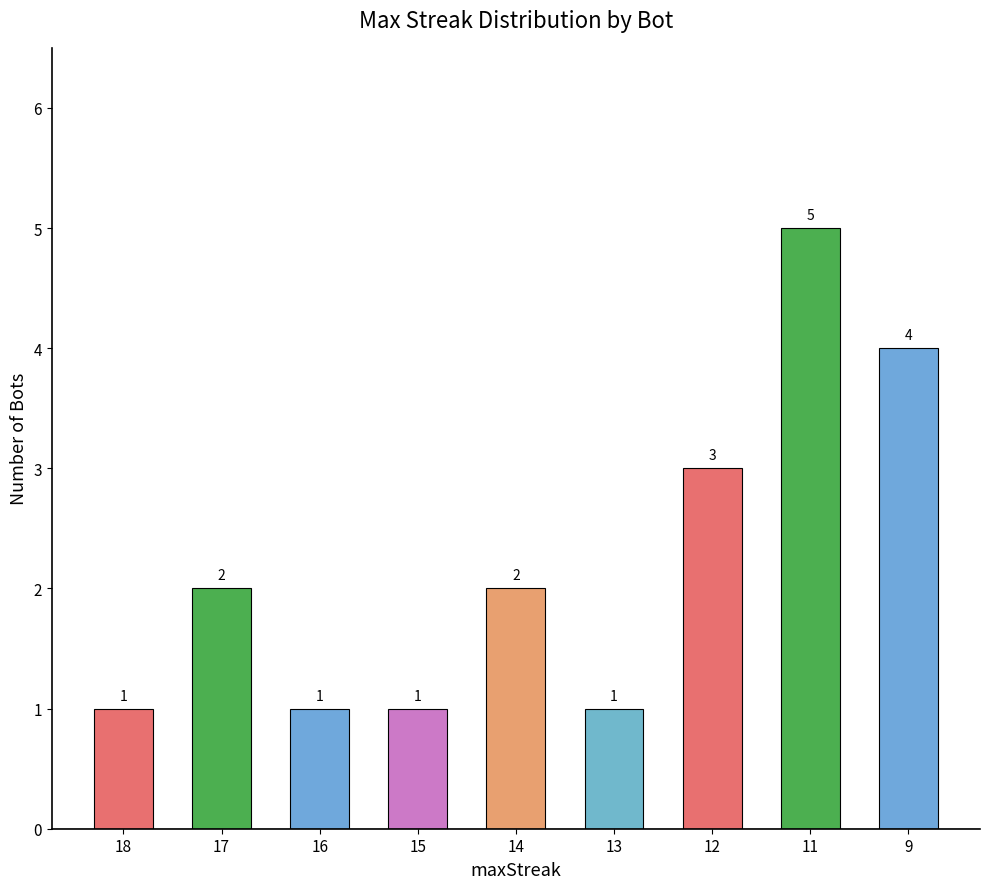

Between 15 and 12, which is larger?

12